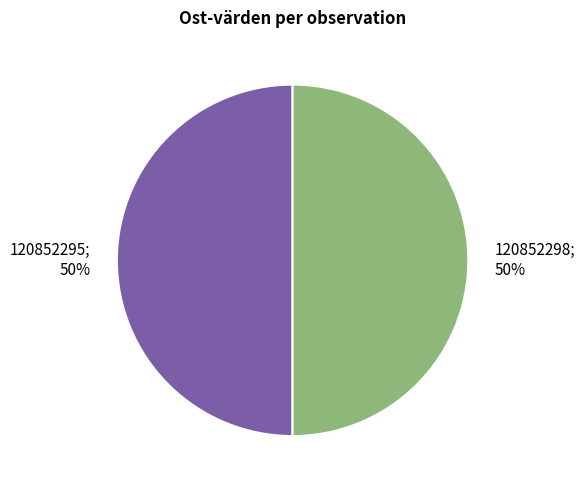

To the nearest percent, what is the average slice percentage?

50%